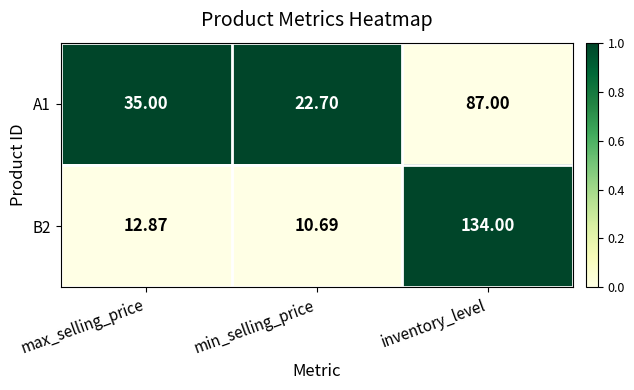

Rank the series by their maximum value, from highest to lowest.

B2, A1